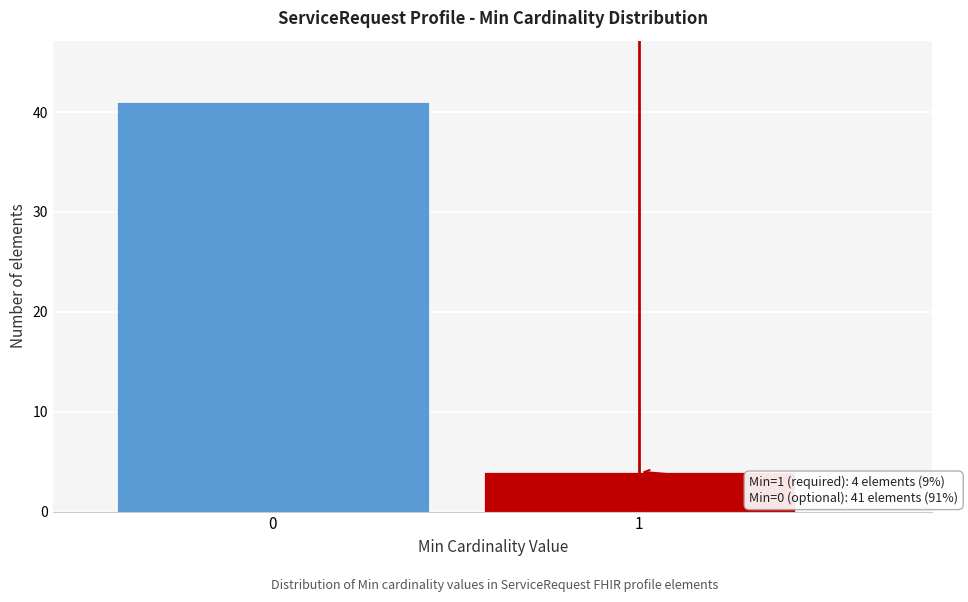

Reading left to right, transcribe all the data shown in this chart.

41	4